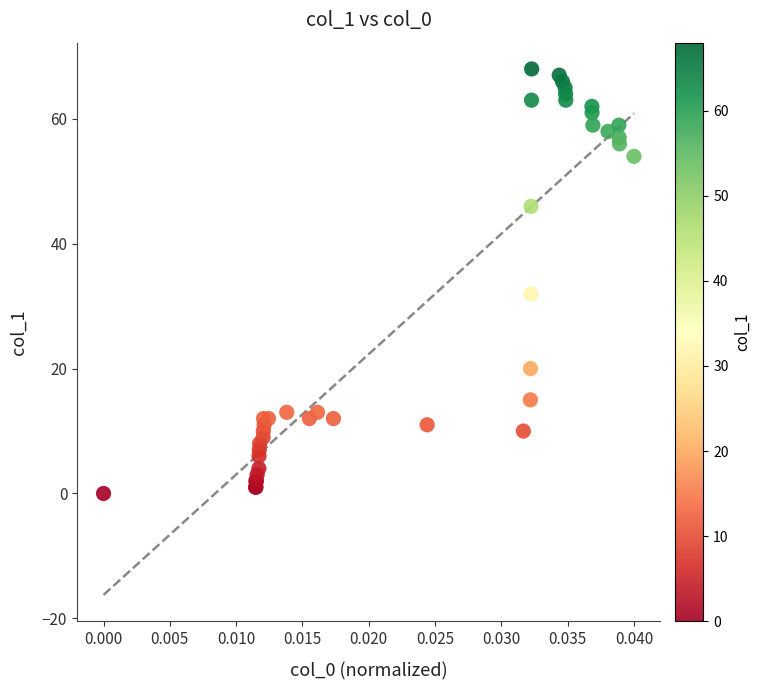

What Y value in the scatter plot is closest to 34?

32